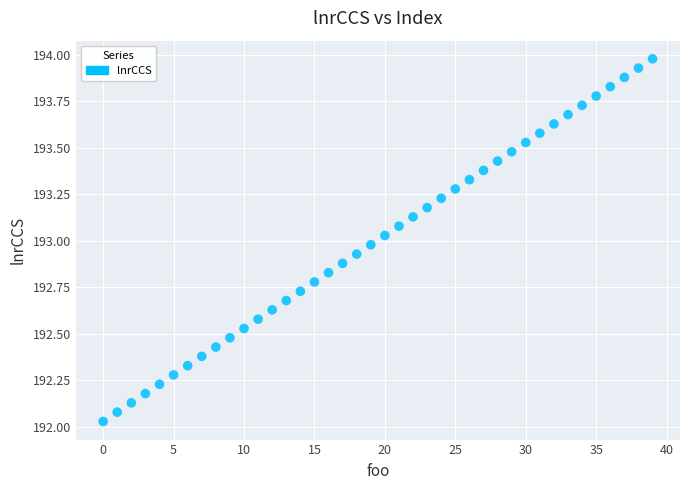

Count the number of points in this scatter plot.

40